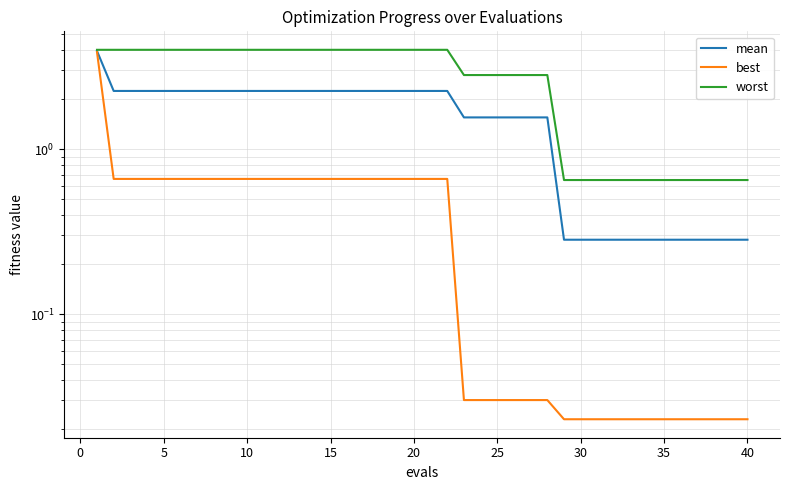

What is the average value of the mean series?

1.6